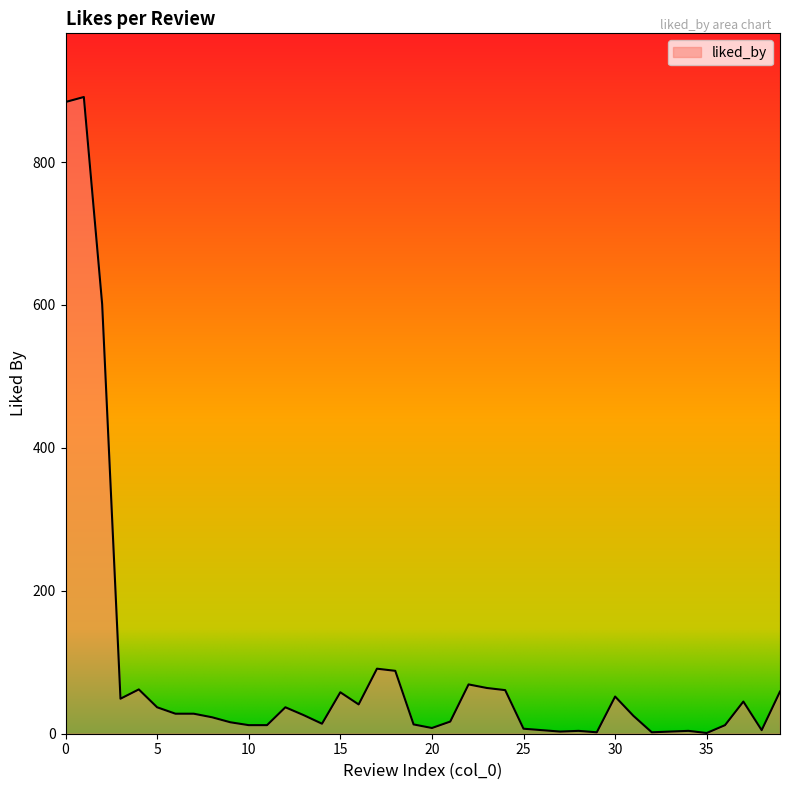

What is the smallest value displayed?

1